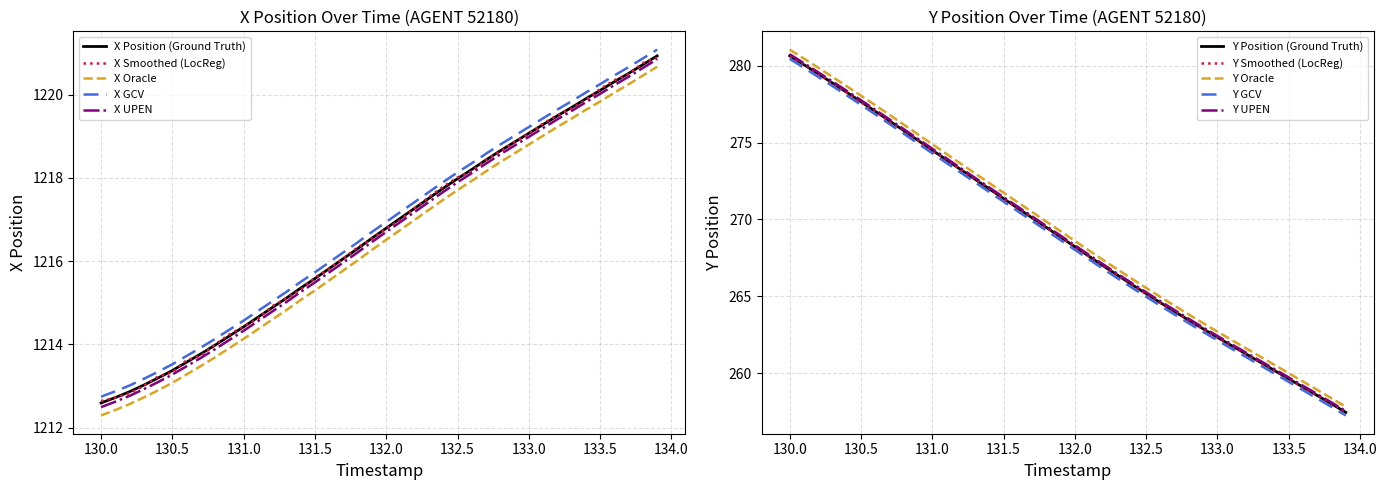

What is the spread (max minus min) of values at 19?

947.7